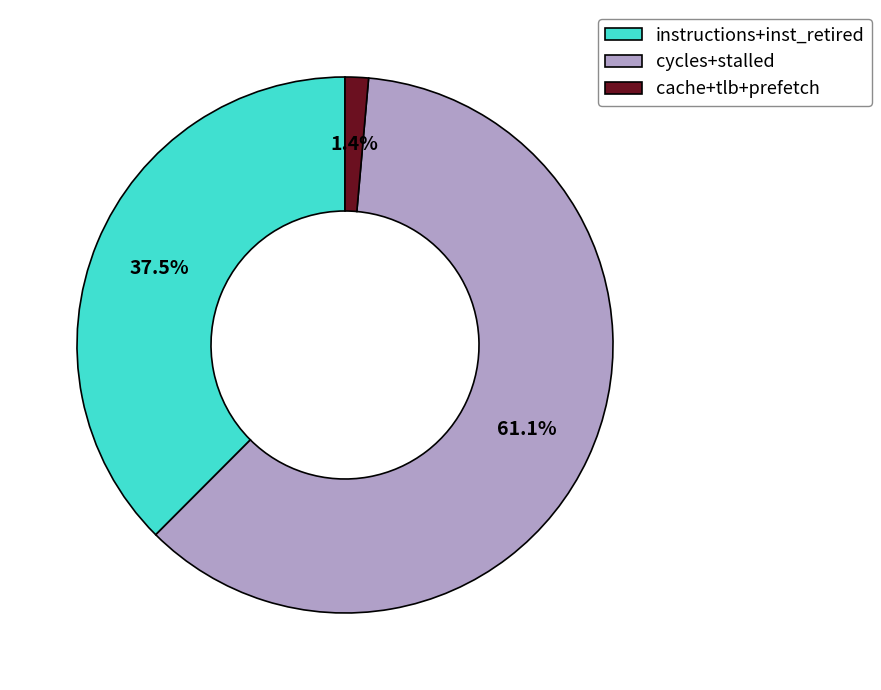

Combined, do cache+tlb+prefetch and cycles+stalled account for over 50%?

Yes